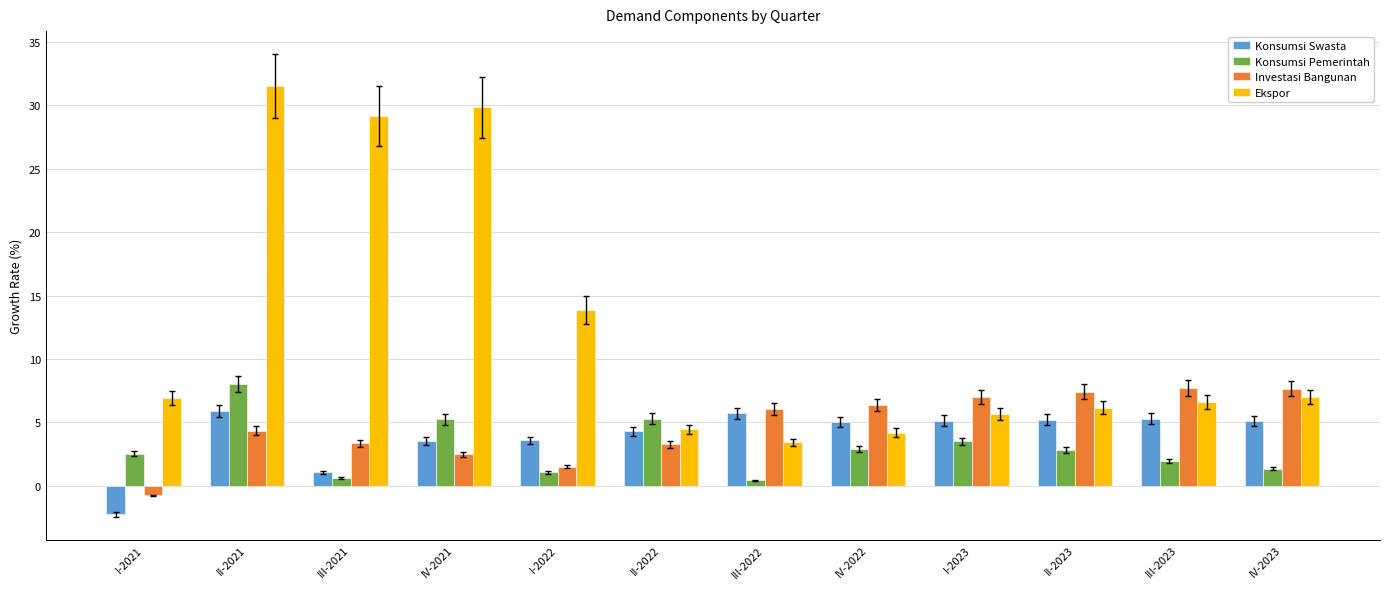

The value of Ekspor at II-2022 is 7.3. True or false?

False